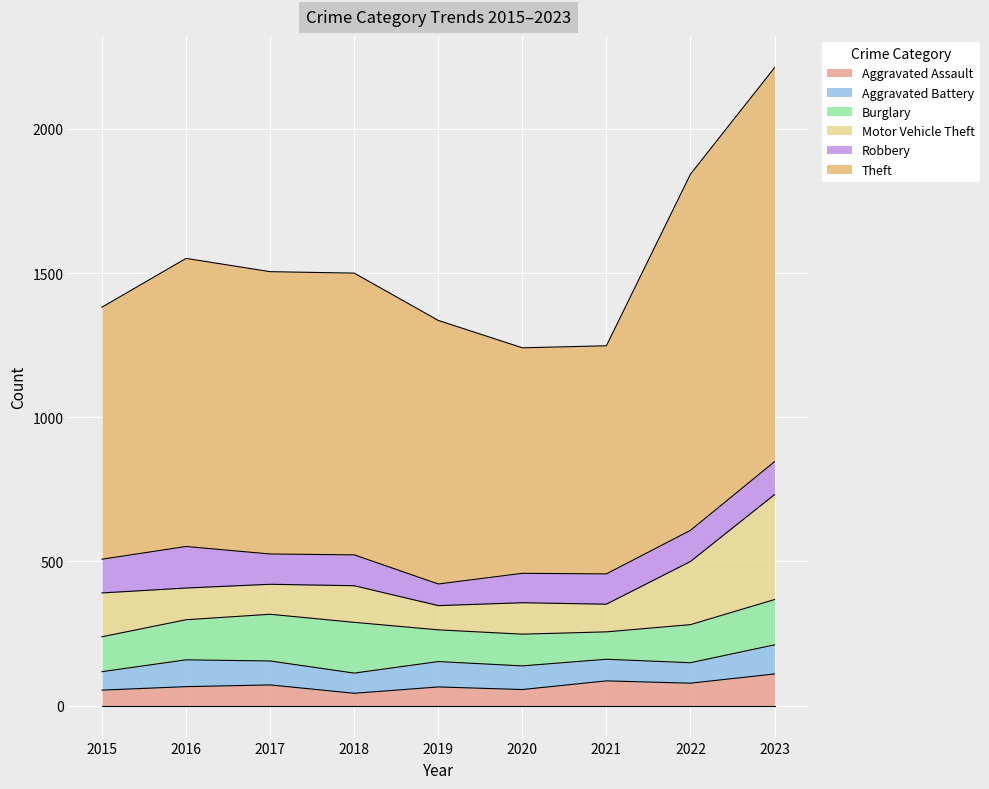

What is the approximate value of Robbery at 2019, to the nearest 10?

80